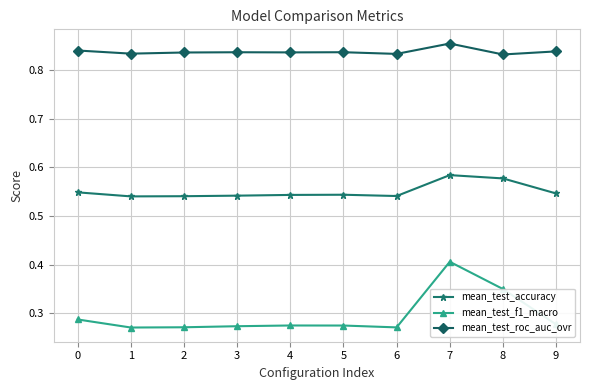

Count the mean_test_f1_macro values in the range 0 to 1.

10